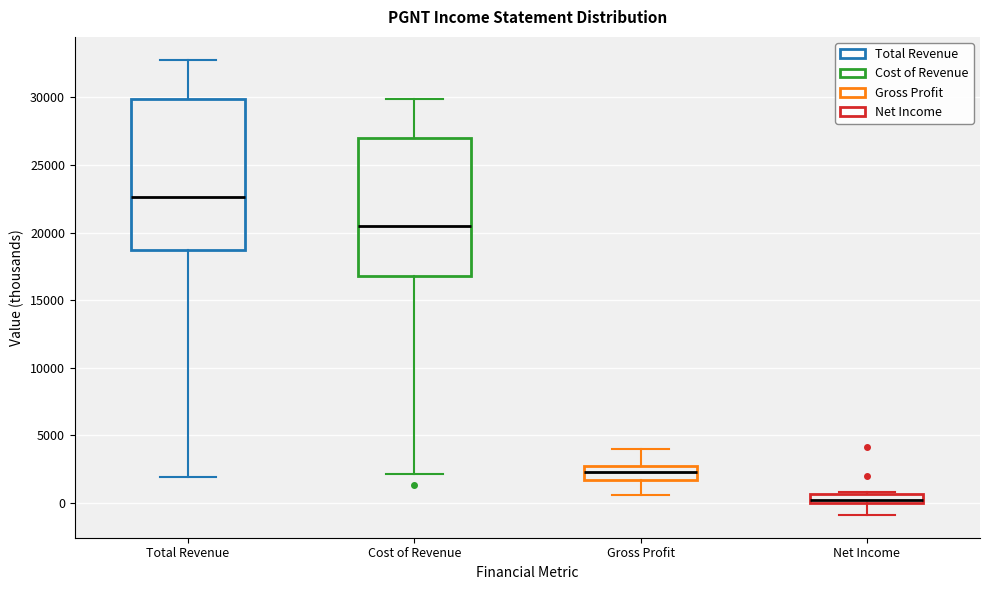

Which box's median line is the highest?

Total Revenue